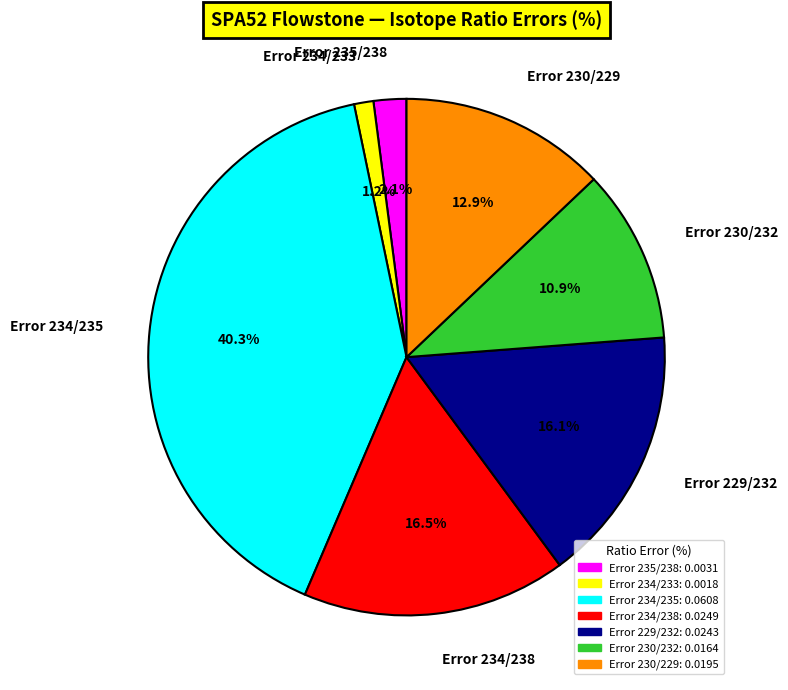

True or false: Error 235/238 accounts for 9% of the total.

False